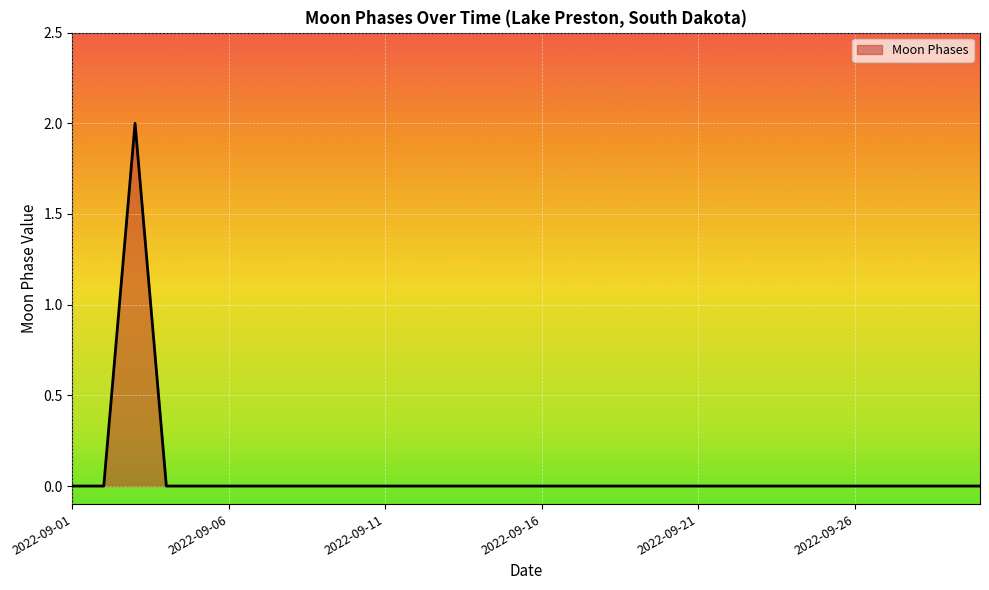

How many lines are shown in the chart?

1